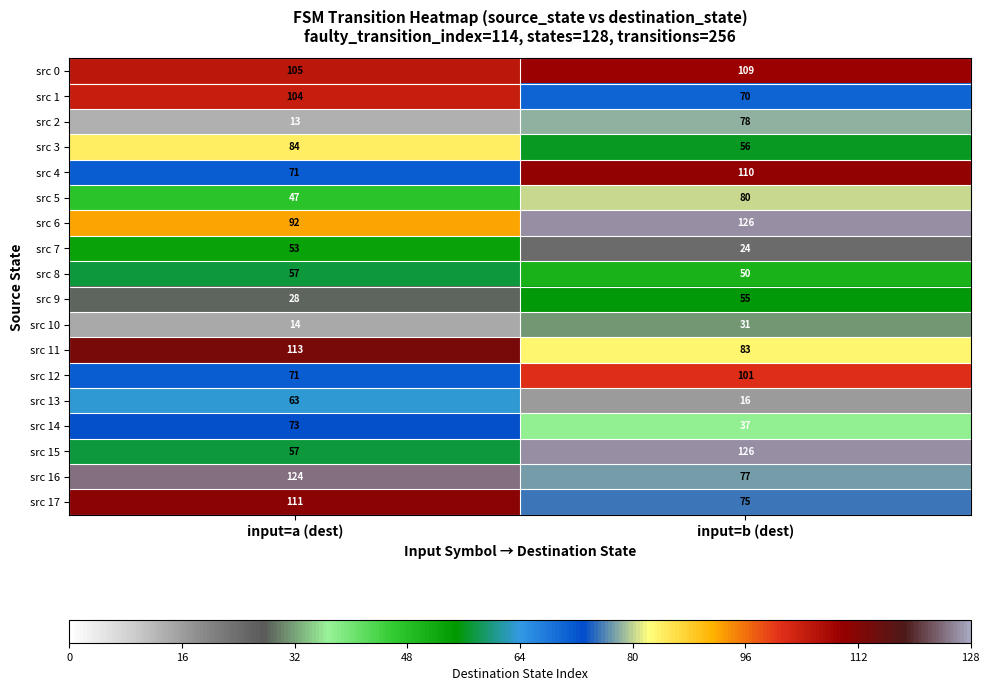

Which series has the widest spread of values?

src 15